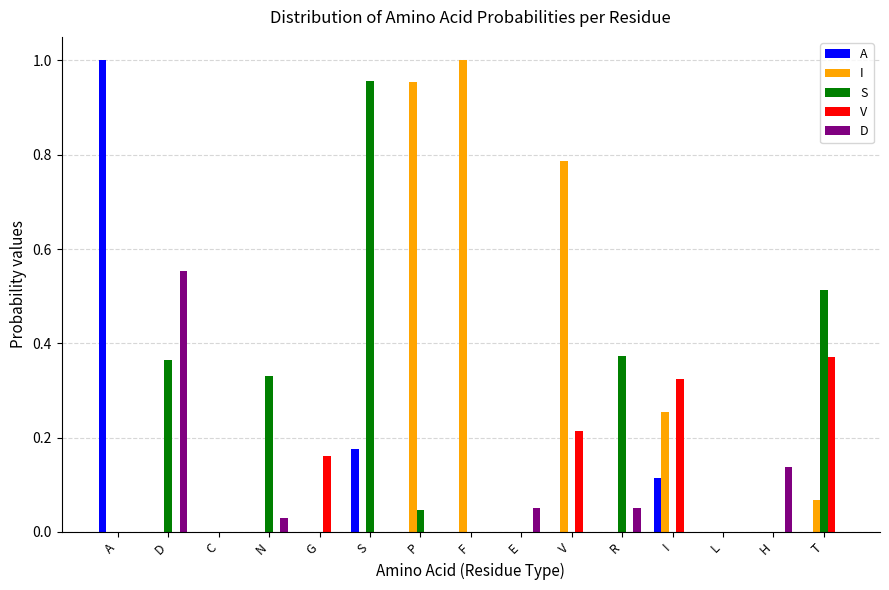

How many series are shown in this chart?

5